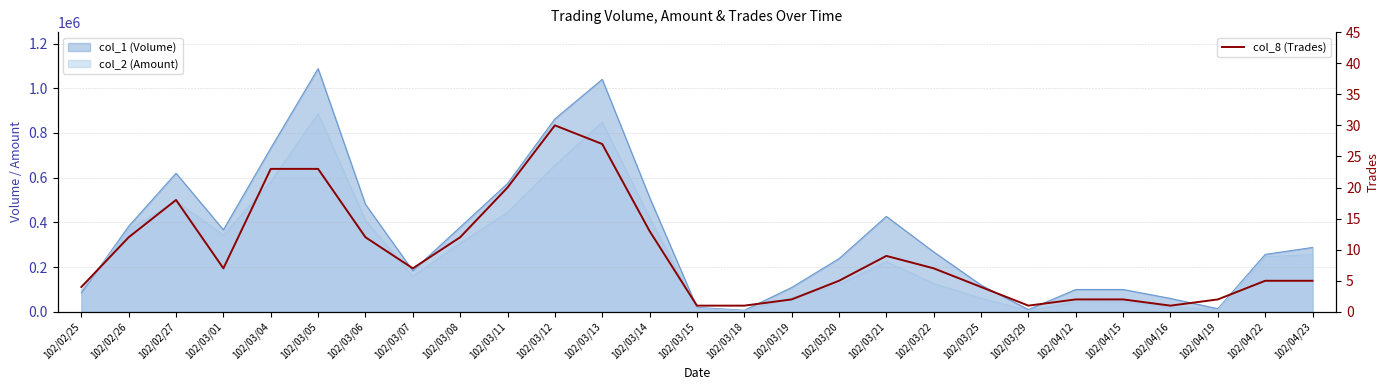

Where is the data nearest to the value 15?

102/03/14